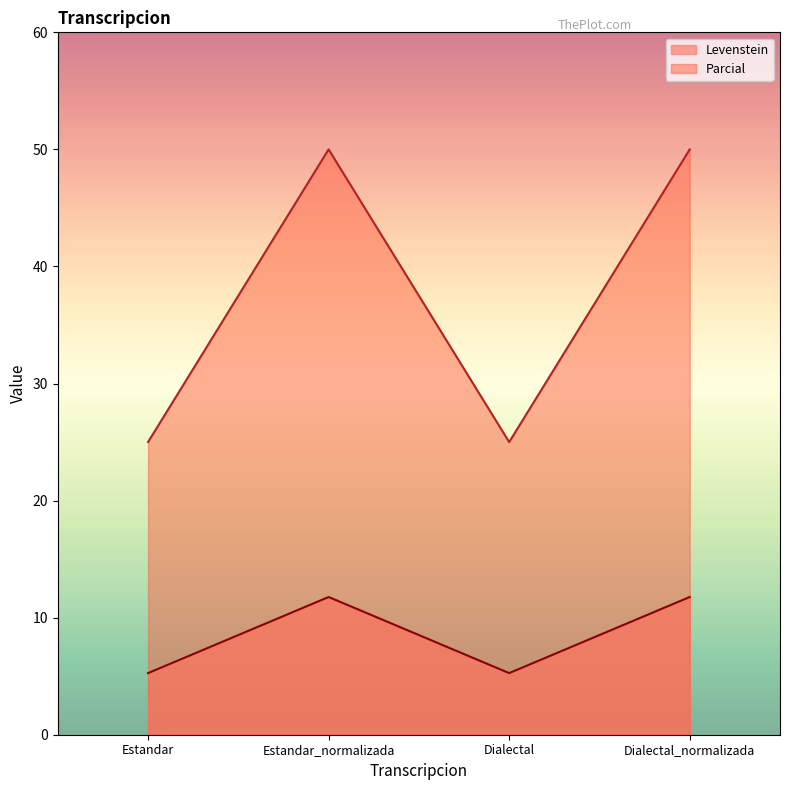

Count the number of categories in the chart.

4